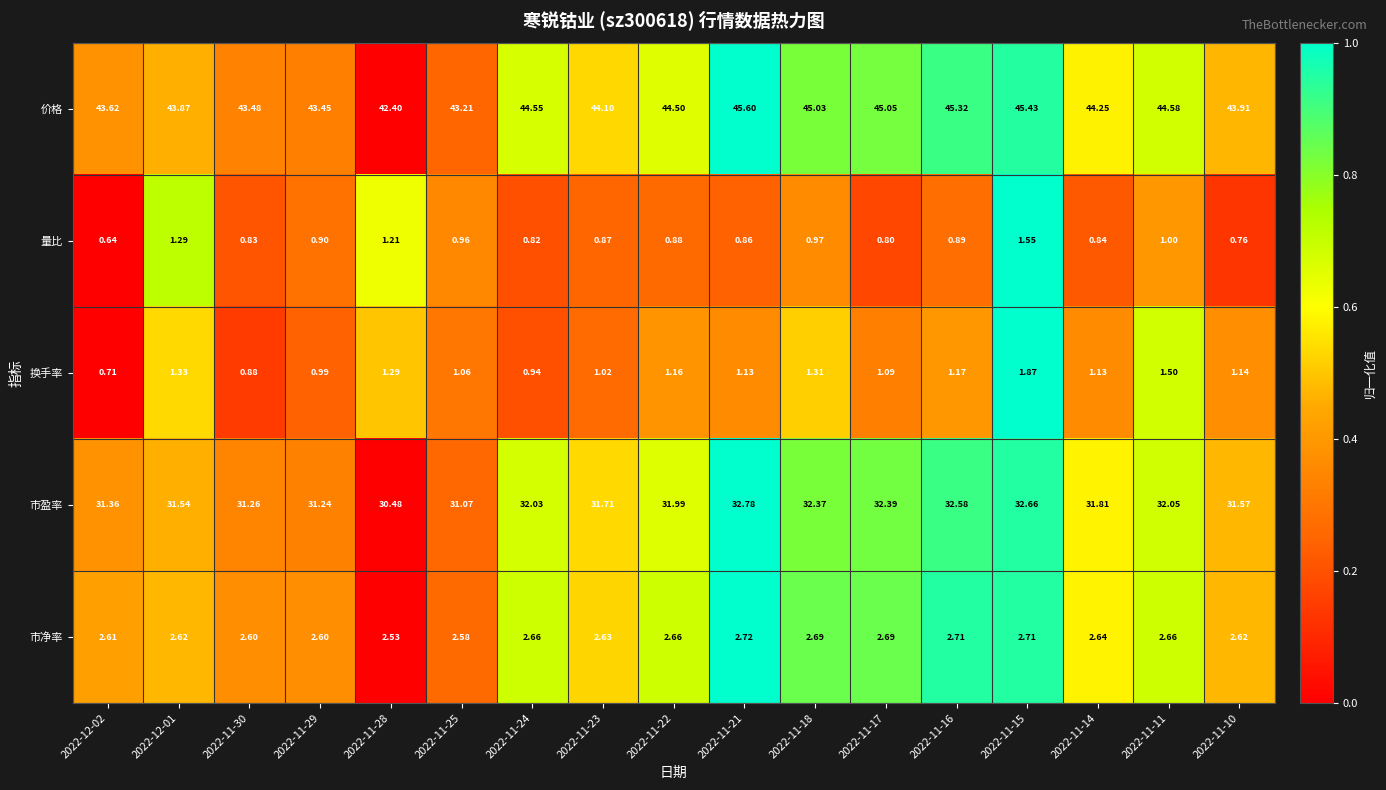

Which series changed the most between 2022-11-28 and 2022-11-18?

价格